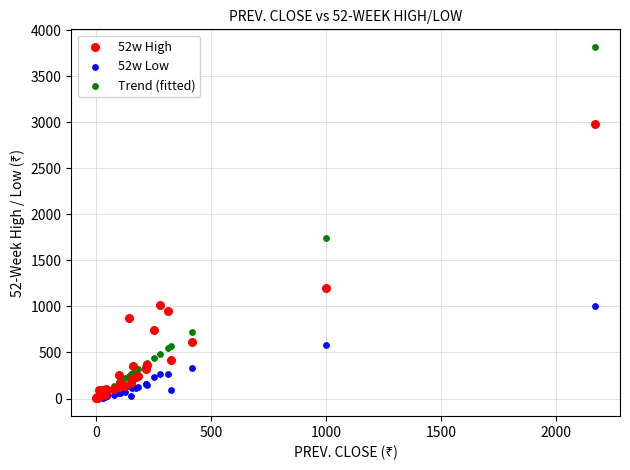

Which series reaches the maximum Y coordinate?

Trend (fitted)